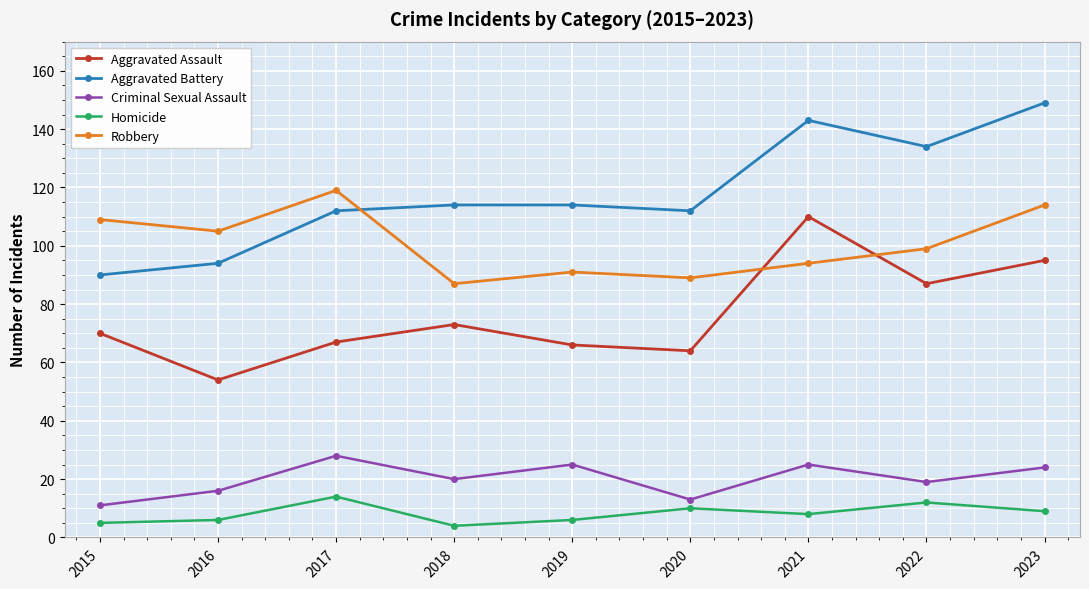

Reading left to right, extract all data points from this chart.

Aggravated Assault: 70	54	67	73	66	64	110	87	95
Aggravated Battery: 90	94	112	114	114	112	143	134	149
Criminal Sexual Assault: 11	16	28	20	25	13	25	19	24
Homicide: 5	6	14	4	6	10	8	12	9
Robbery: 109	105	119	87	91	89	94	99	114